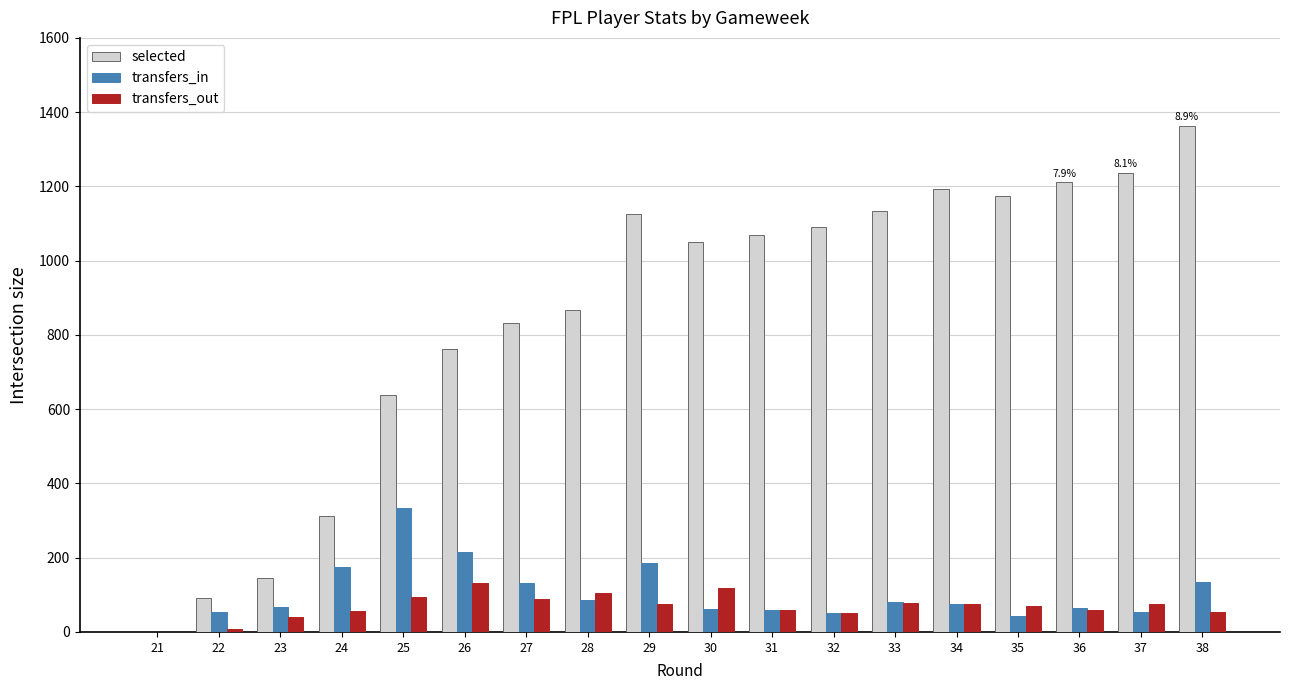

The transfers_in series shows 135 at 28. True or false?

False